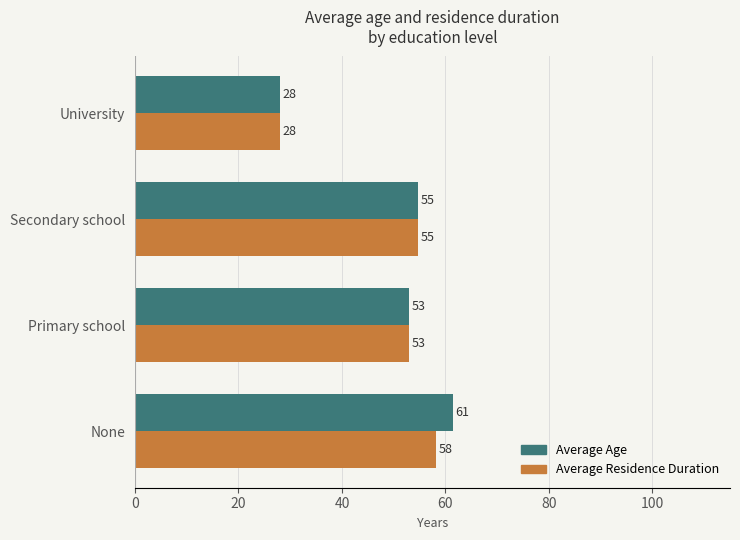

Which series changed the most between None and Secondary school?

Average Age